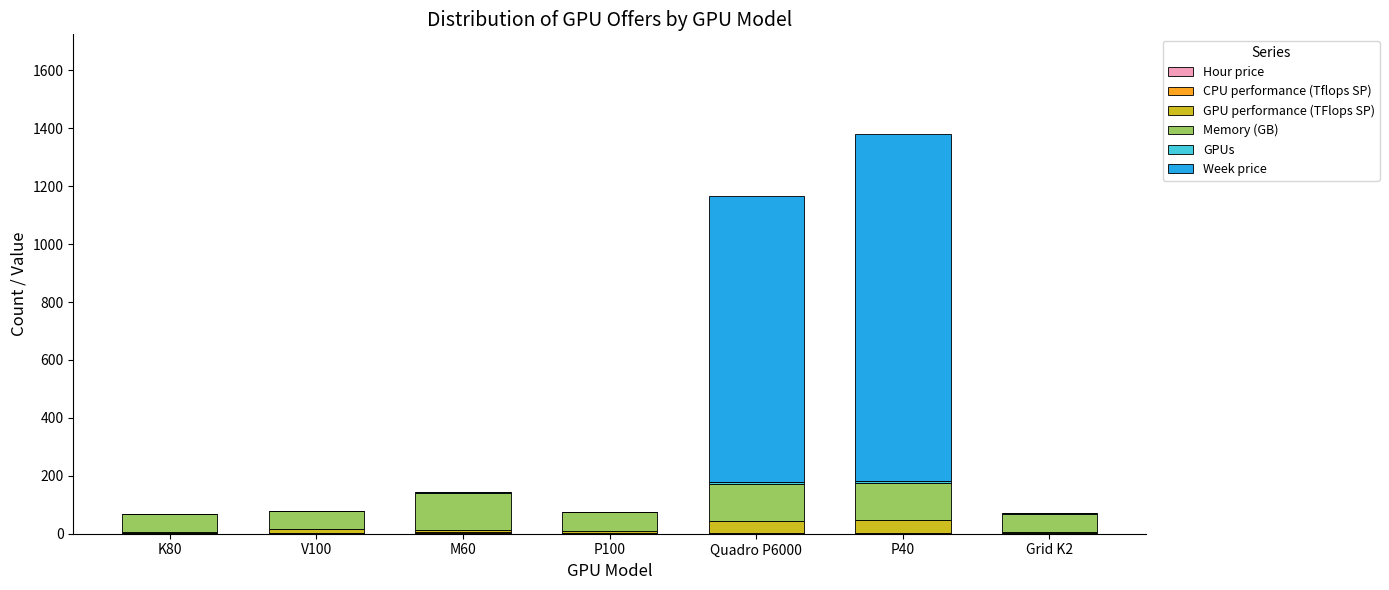

At which category is the sum across all series the highest?

P40